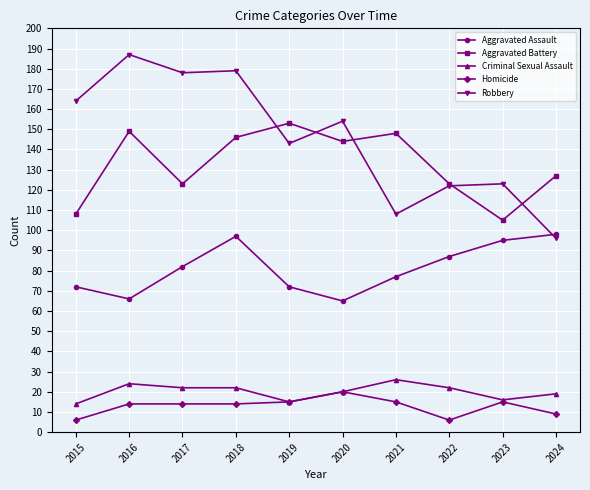

What is the total value across all series at 2022?

360